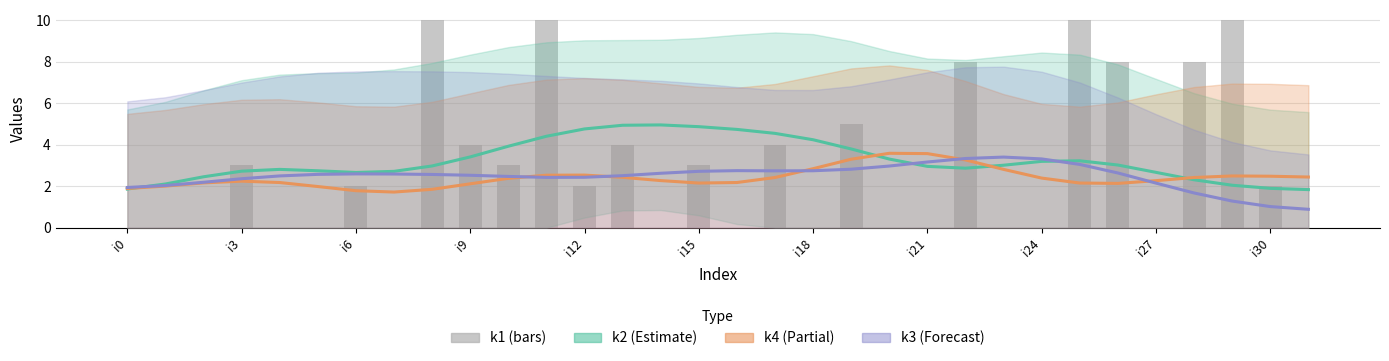

How many series are shown in this chart?

4